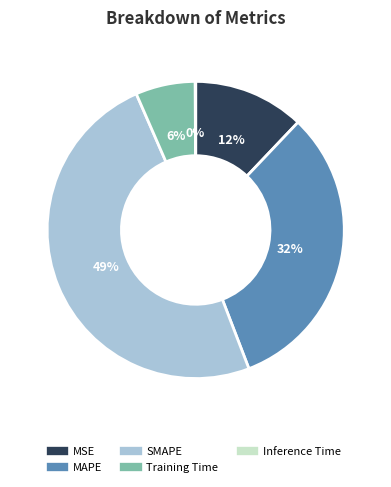

Is the sum of Training Time and MSE greater than half?

No